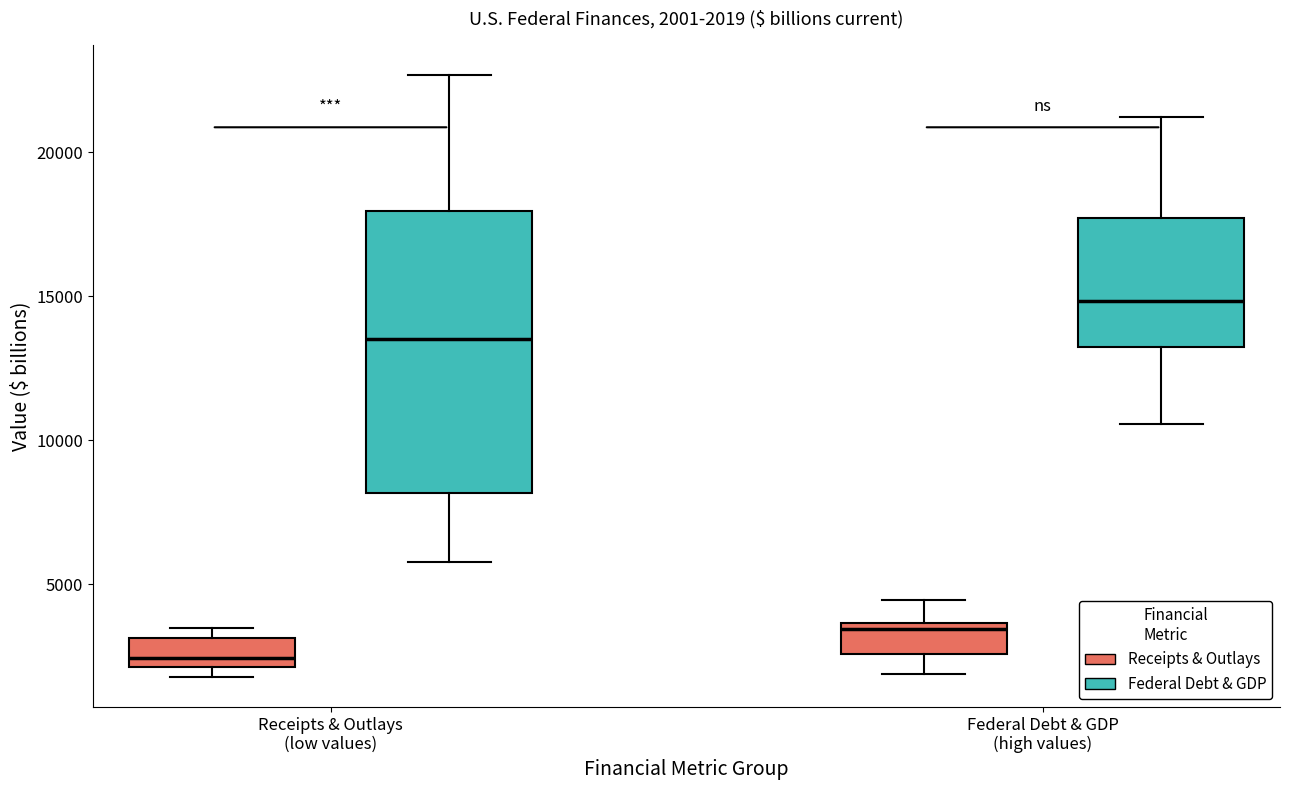

Which box's median line is the highest?

Federal Debt & GDP (high values) (Federal Debt & GDP)